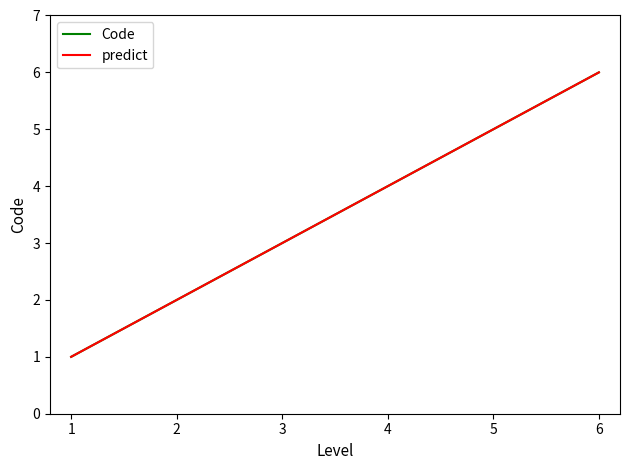

Is this an area chart (filled region under the line)?

No